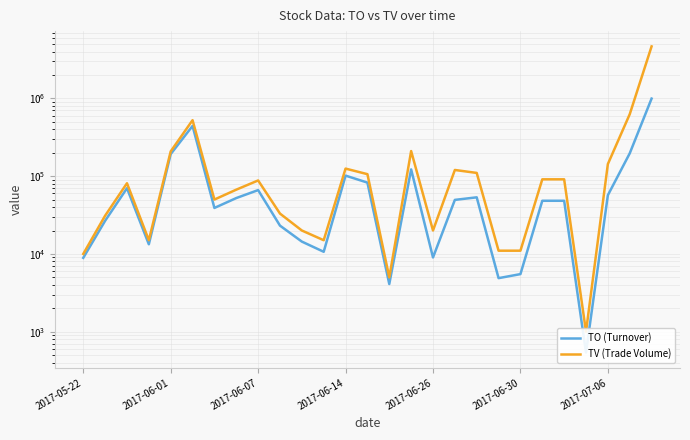

Is it true that TV (Trade Volume) equals 91000 at 22?

True